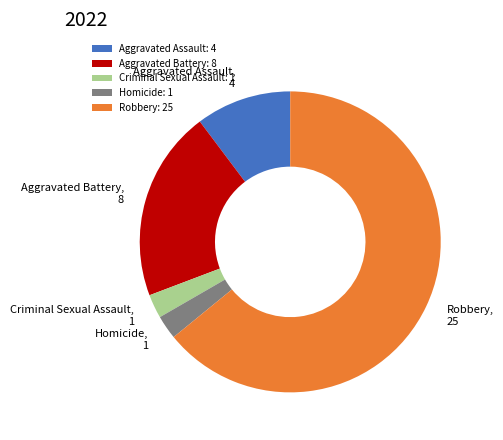

Is there any slice that represents more than half of the pie?

Yes